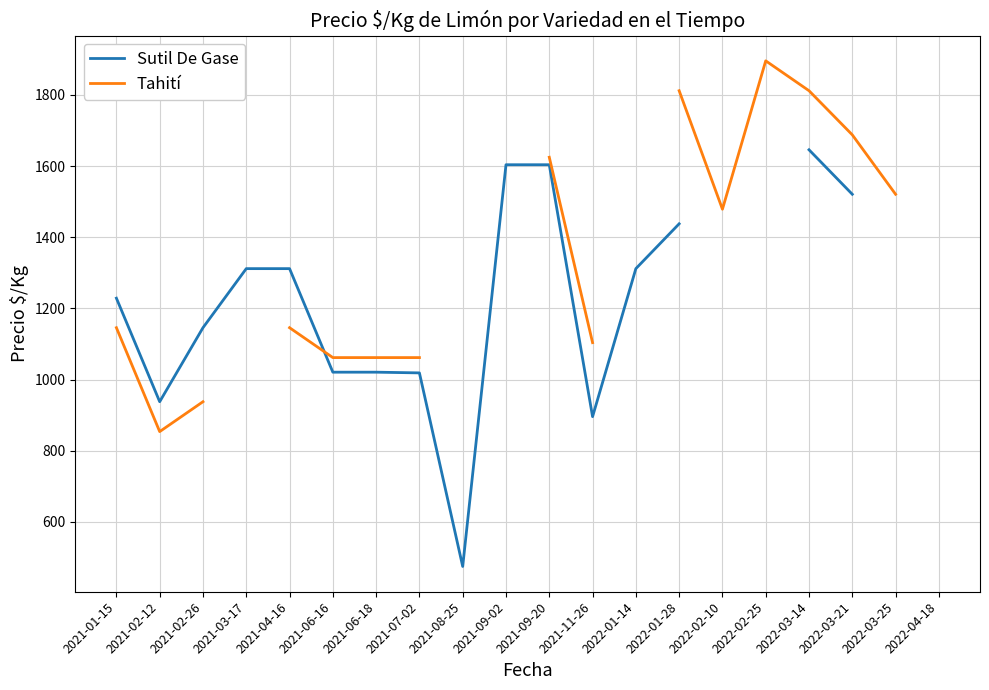

The value of Sutil De Gase at 2022-03-14 is 1646.0. True or false?

True